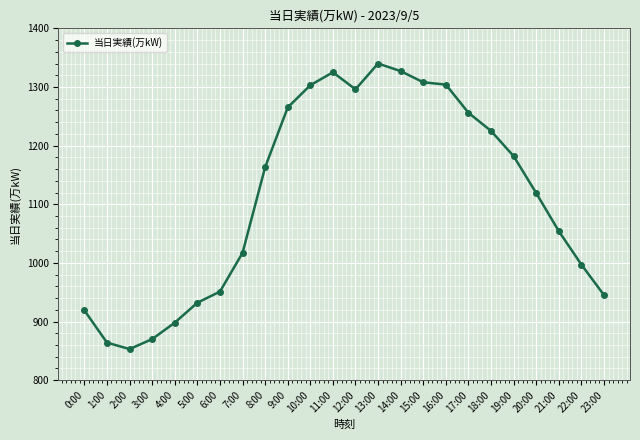

How many lines are shown in the chart?

1